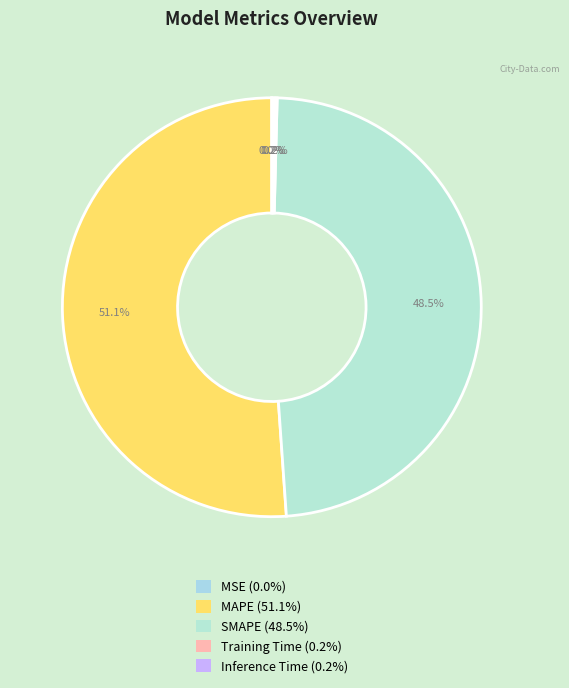

Combined, do MAPE and Inference Time account for over 50%?

Yes